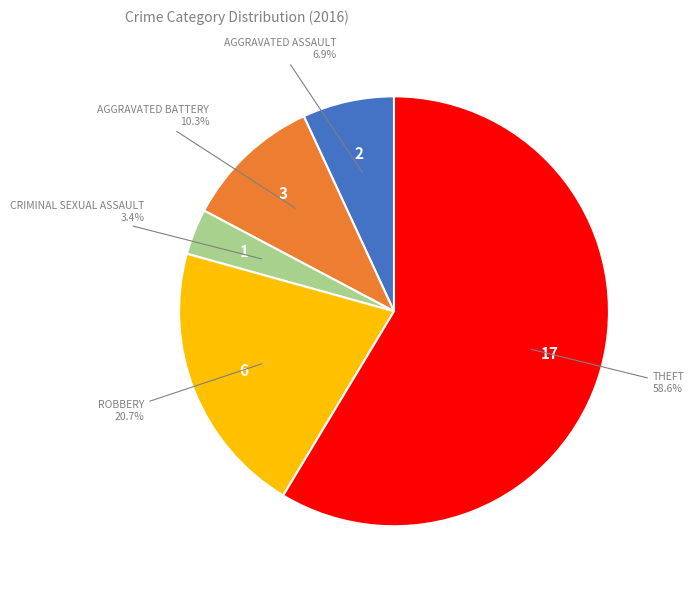

Is there a majority slice in this chart?

Yes